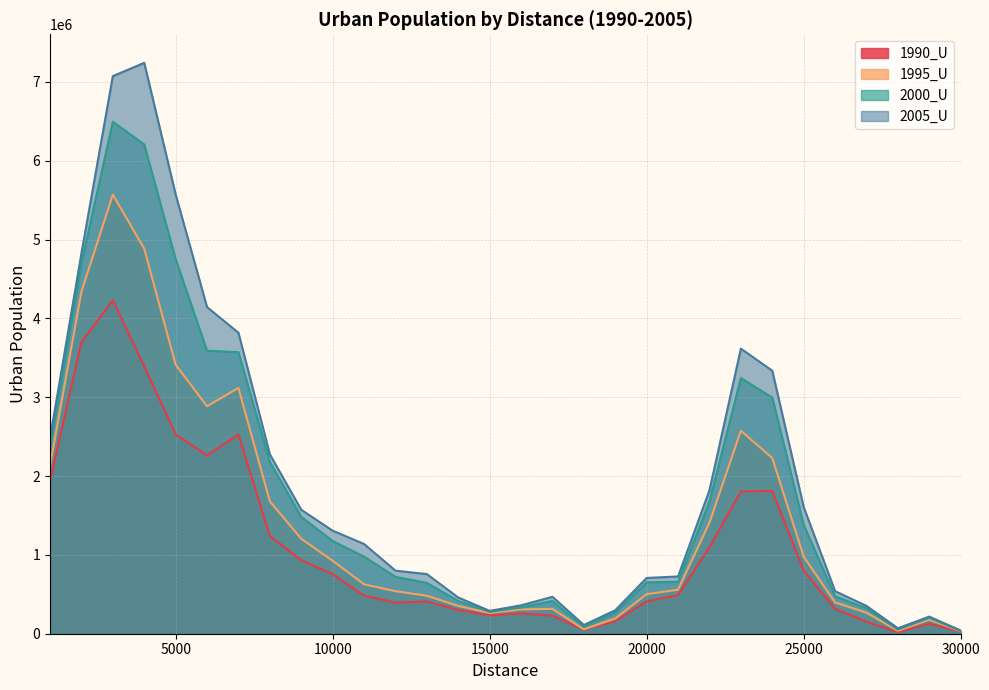

How many values in the 2005_U series exceed 1138277?

14